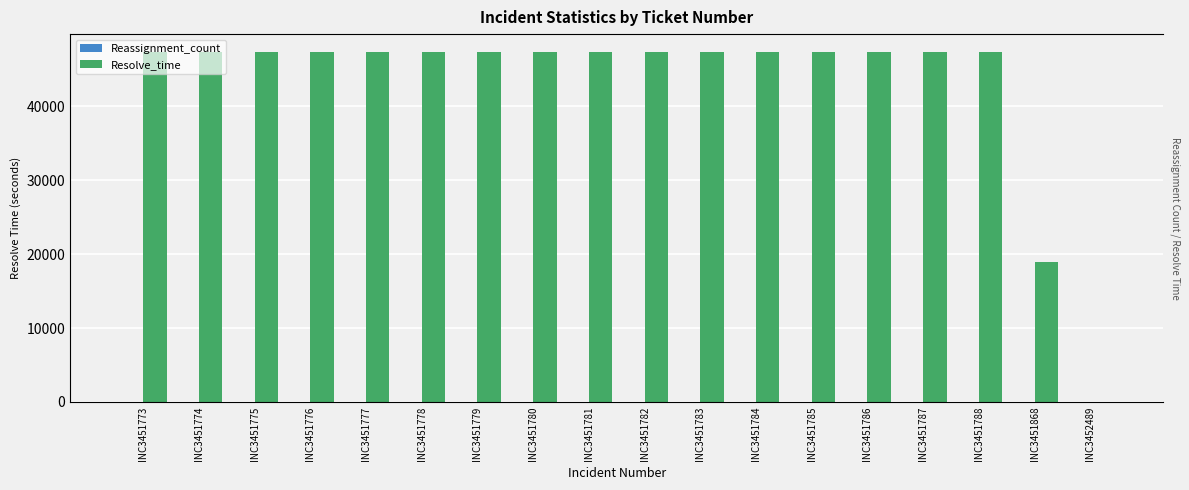

How many data points in Resolve_time are above 47365?

8